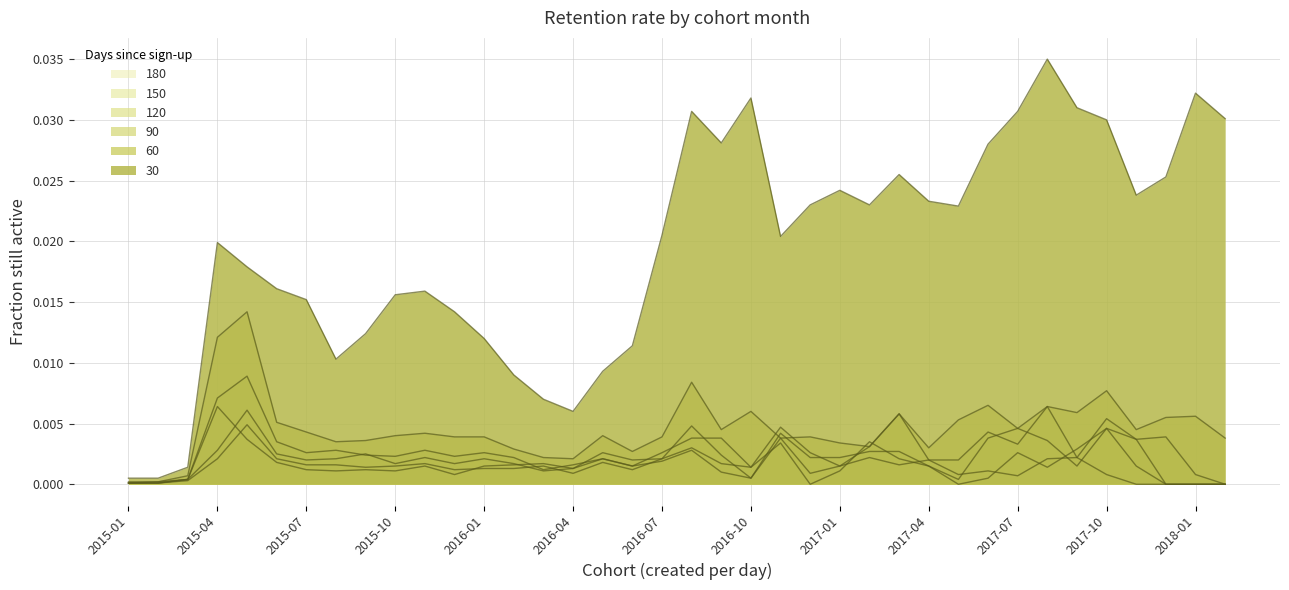

The 60 series shows 0.0 at 2016-04. True or false?

False